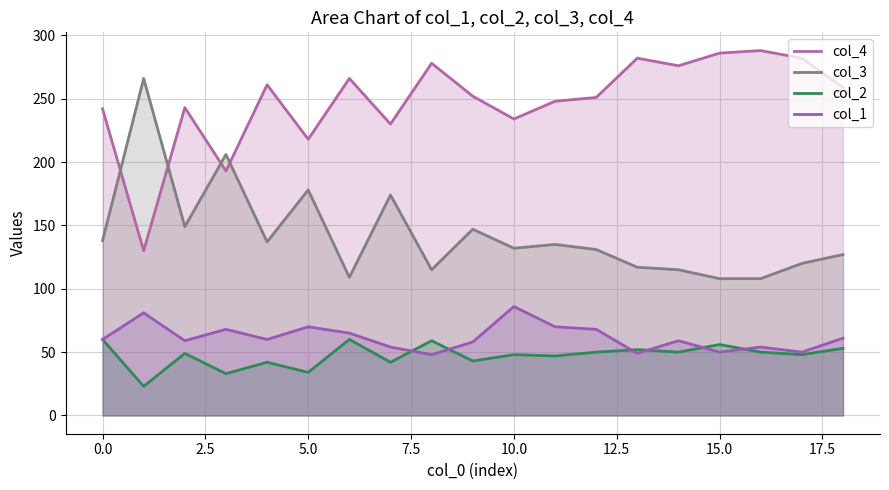

Is it true that col_2 equals 32 at 12.5?

False